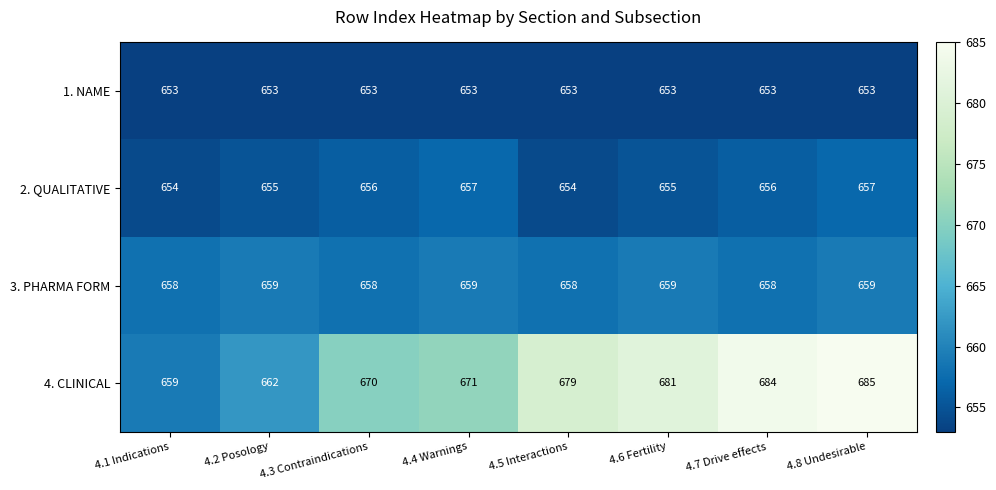

List the series in order of their peak value, lowest first.

1. NAME, 2. QUALITATIVE, 3. PHARMA FORM, 4. CLINICAL